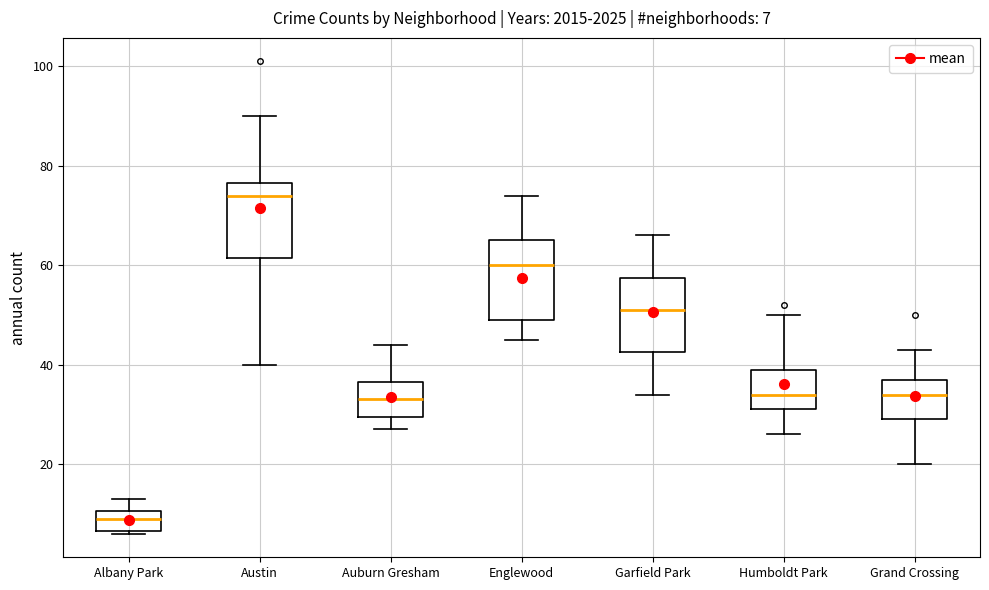

Which box's median line is the lowest?

Albany Park